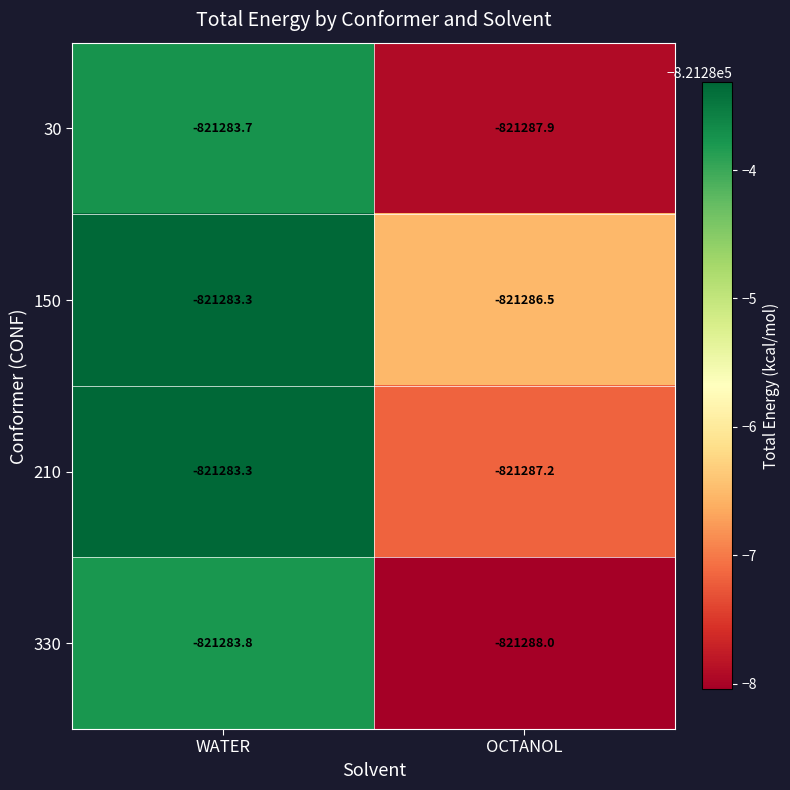

At how many categories does at least one series exceed -821284?

1